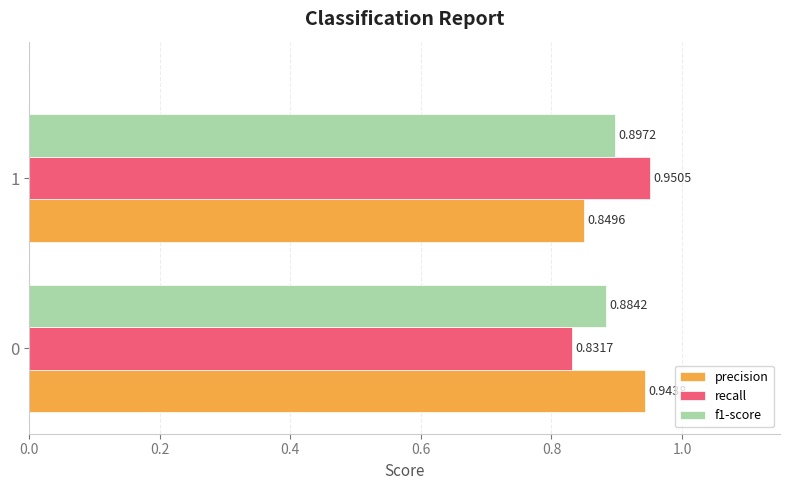

What is the sum of the precision values at 1 and 0?

1.8